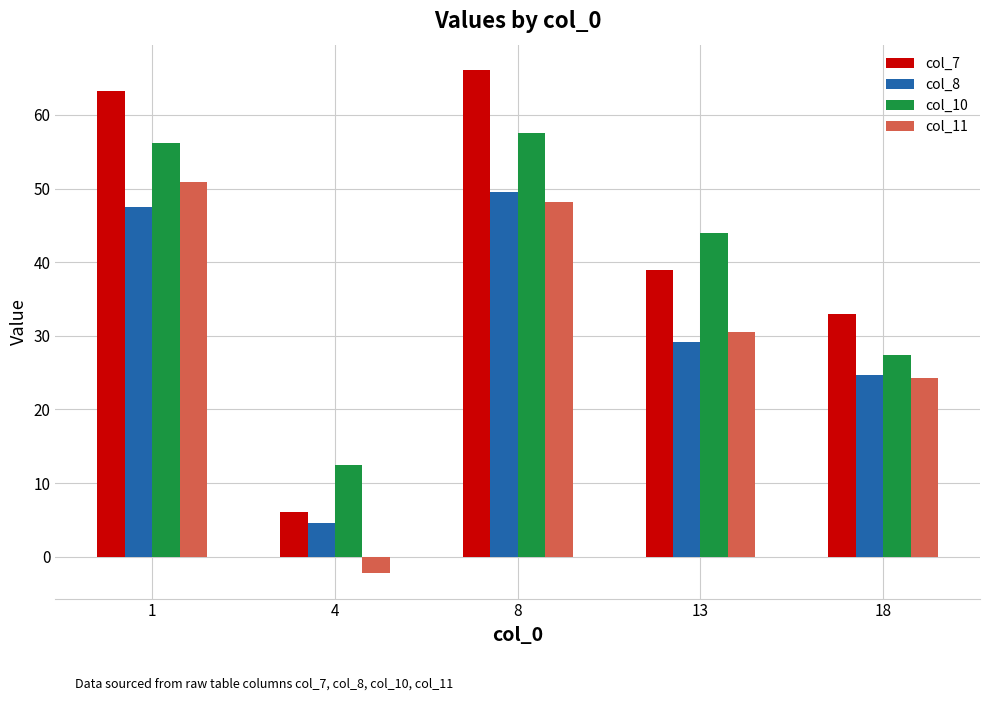

List the labels in order of col_11 value, largest first.

1, 8, 13, 18, 4